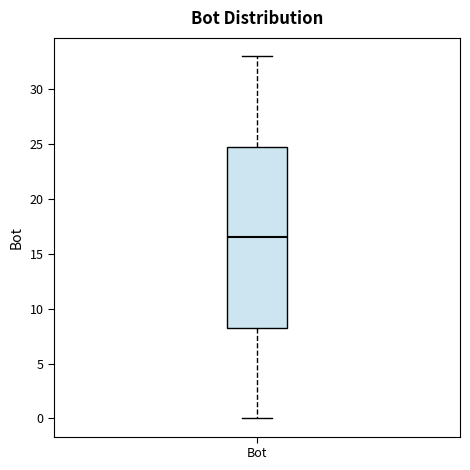

Read this box plot against the y-axis: the position of the median line, the range covered by the box, and the ends of both whiskers. The values are not printed on the chart, so give them approximately, as read against the axis.

median 16.5, box 8.5 to 25.0, whiskers 0.0 to 33.0